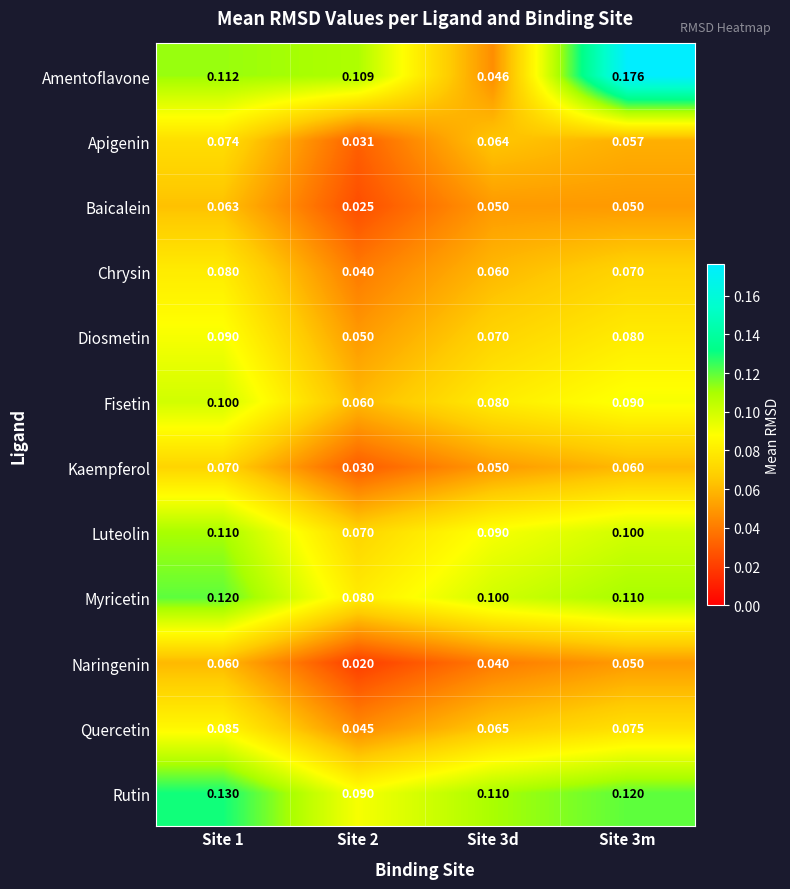

How many data points does each series have?

4